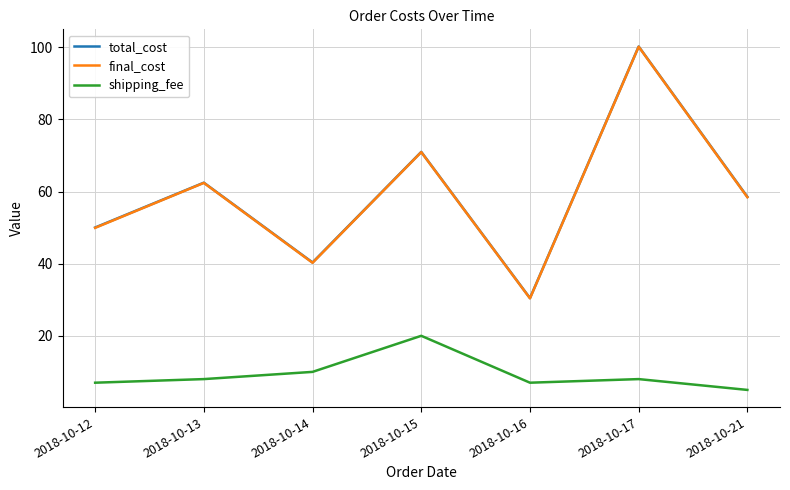

How many interior local peaks does the shipping_fee series have?

2